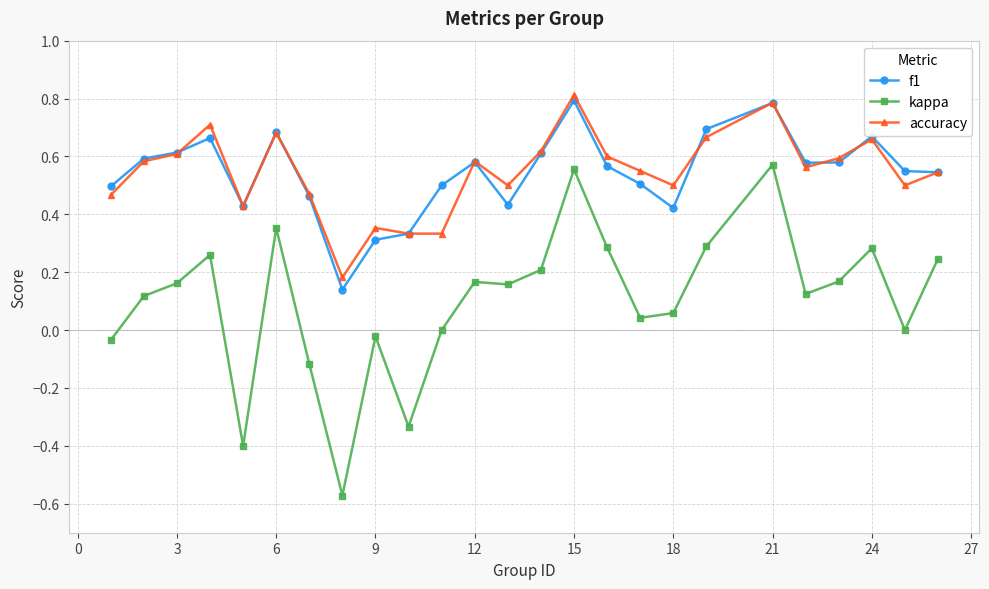

What is the highest value of the f1 series?

0.8